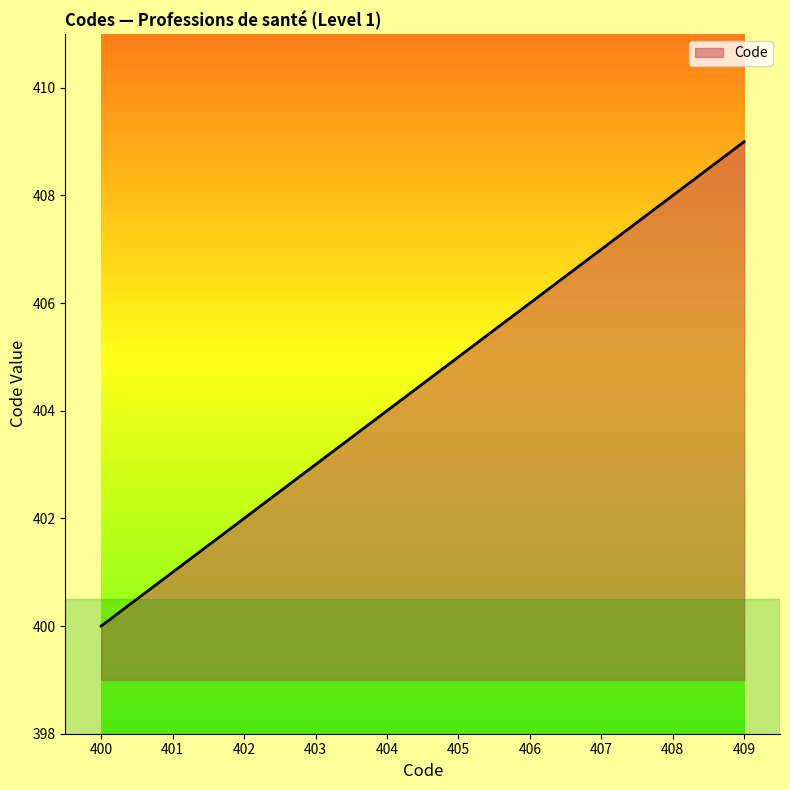

Which category has the highest value across all series?

409